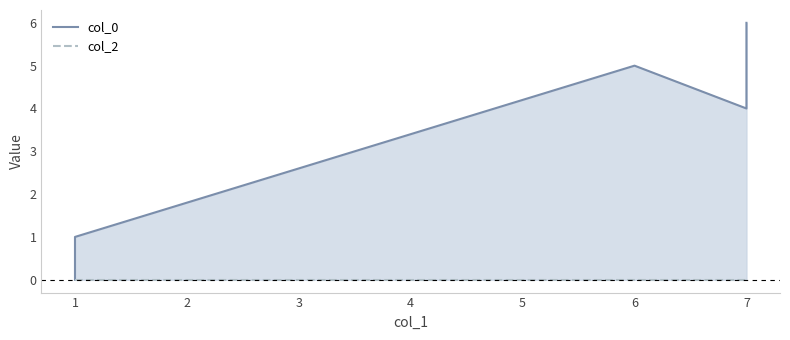

Does the chart display data point markers on the line(s)?

No